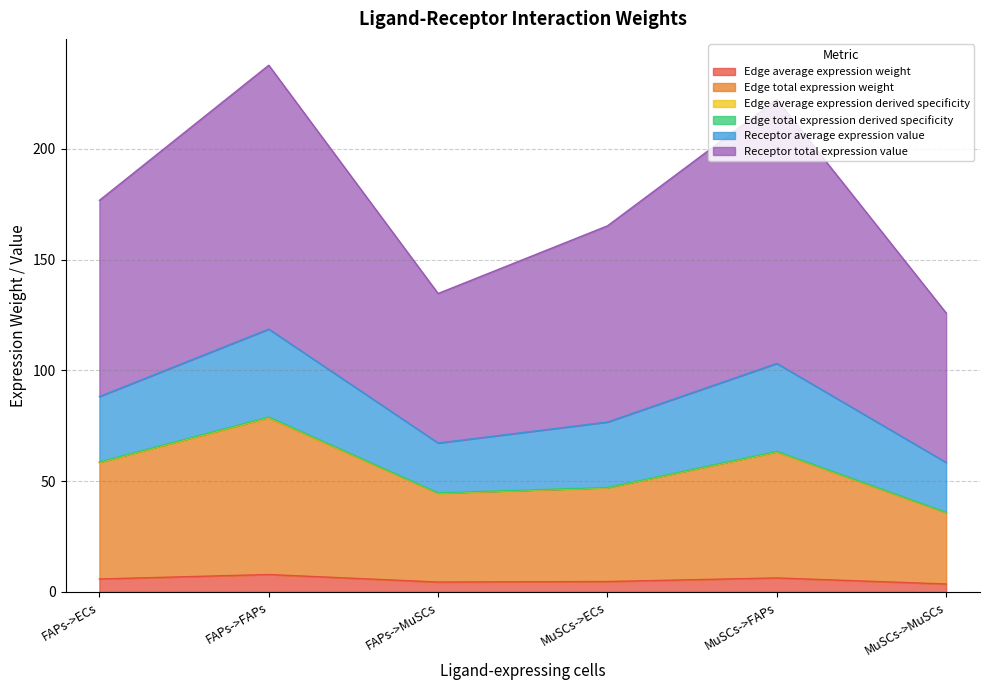

At which category does Edge average expression derived specificity reach its first local peak?

FAPs->FAPs